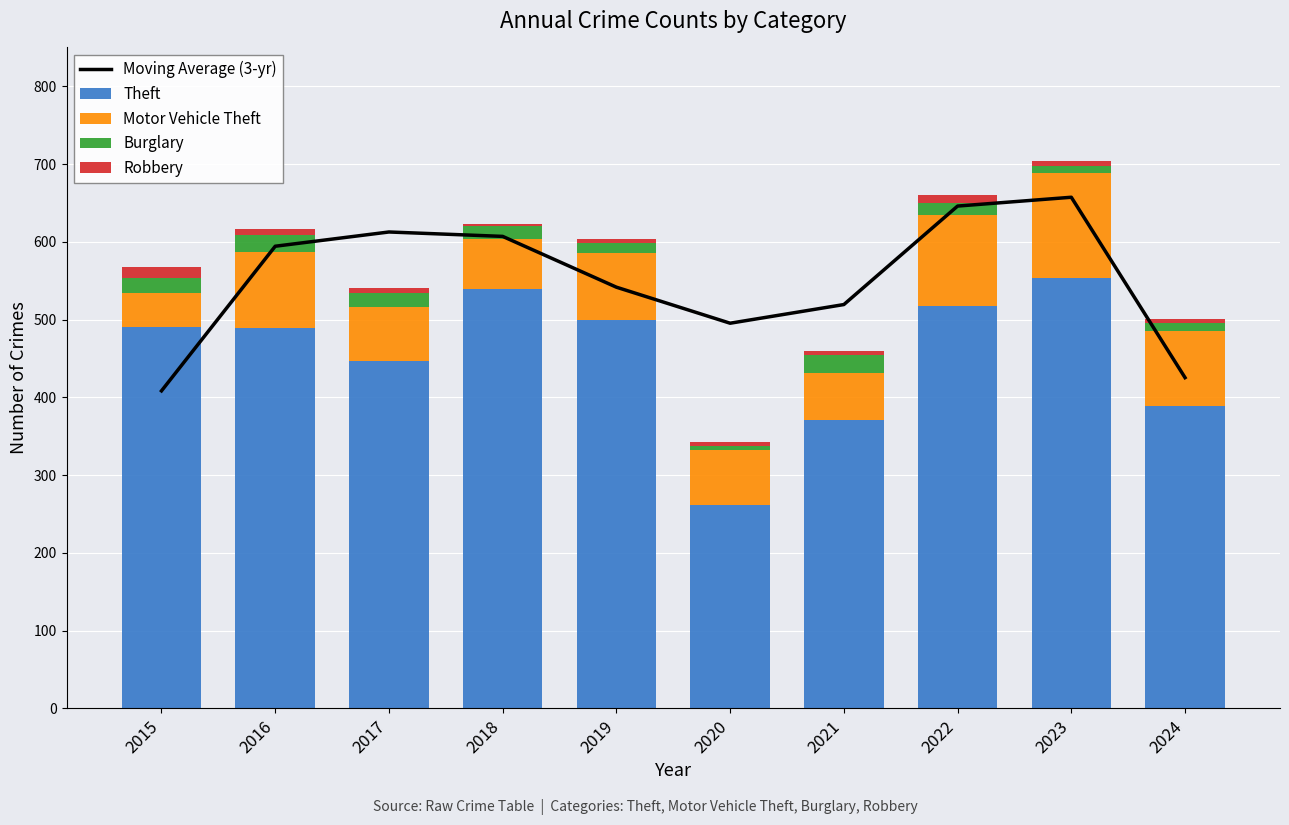

Which series has the largest range (max minus min)?

Theft